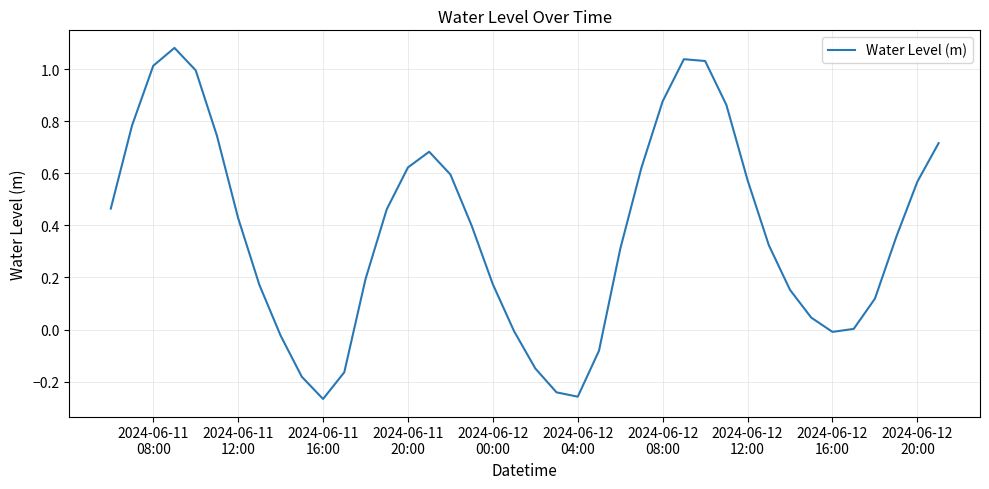

Is this an area chart (filled region under the line)?

No